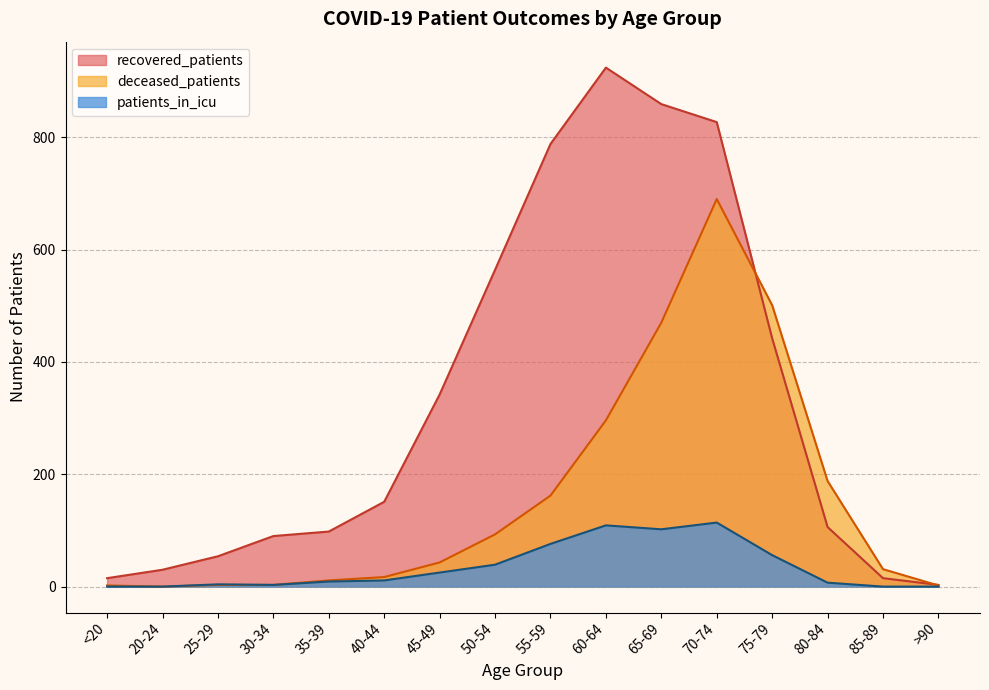

How many data points does each series have?

16